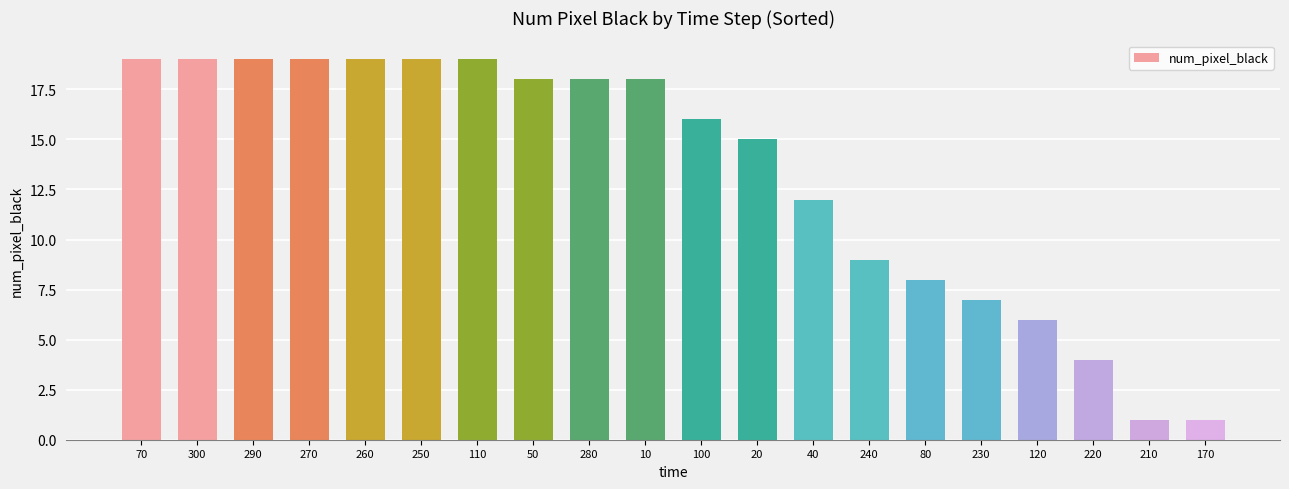

What is the ratio of the value at 80 to the value at 70?

0.4